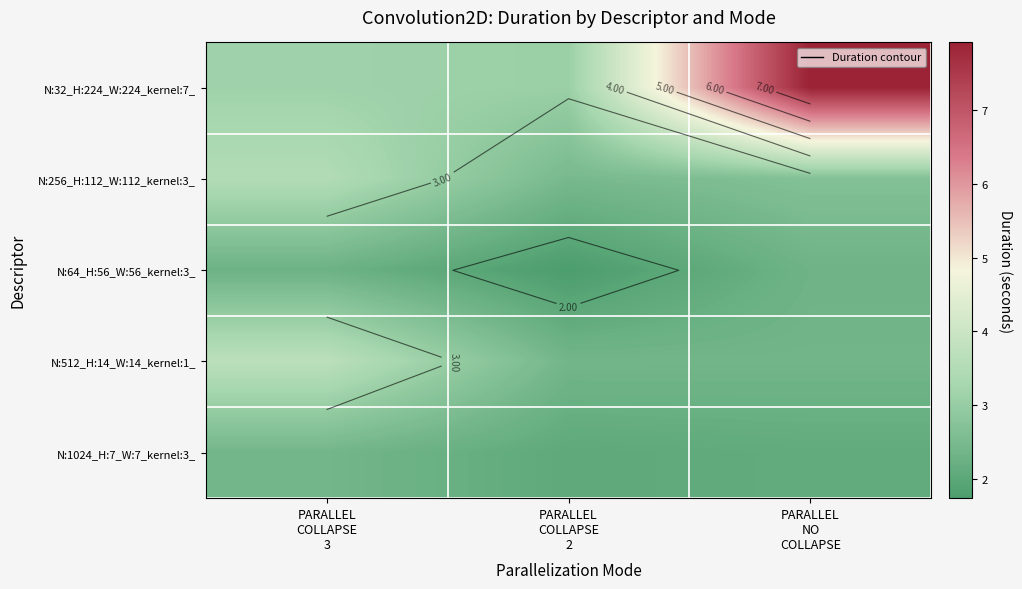

At PARALLEL NO COLLAPSE, list the series in order from largest to smallest.

N:32_H:224_W:224_kernel:7_, N:256_H:112_W:112_kernel:3_, N:512_H:14_W:14_kernel:1_, N:64_H:56_W:56_kernel:3_, N:1024_H:7_W:7_kernel:3_